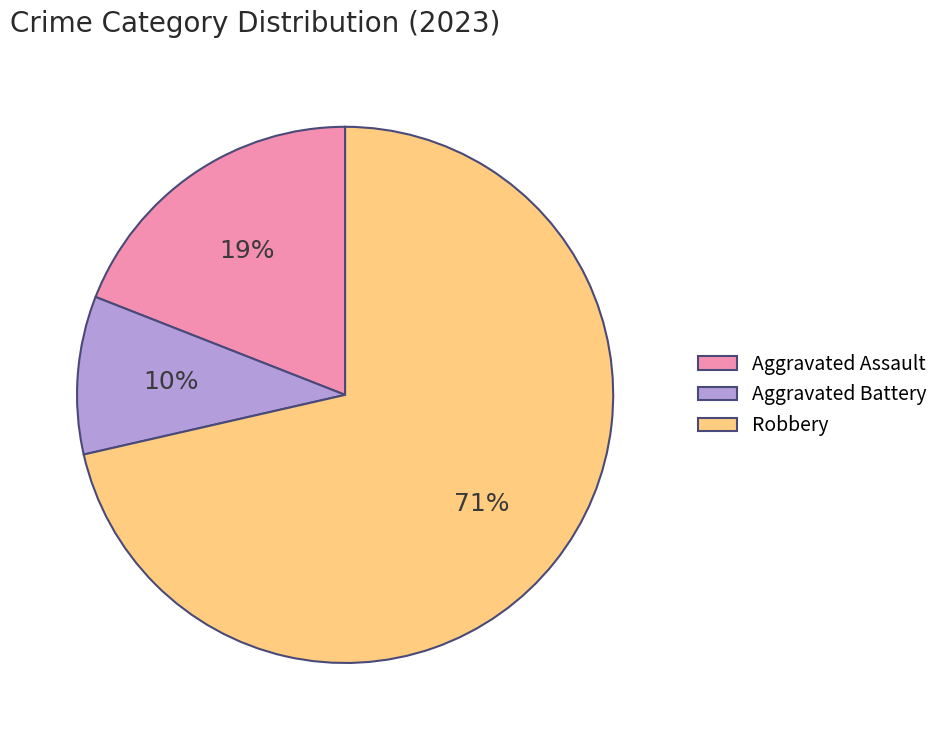

To the nearest percent, what portion does Aggravated Assault represent?

19%